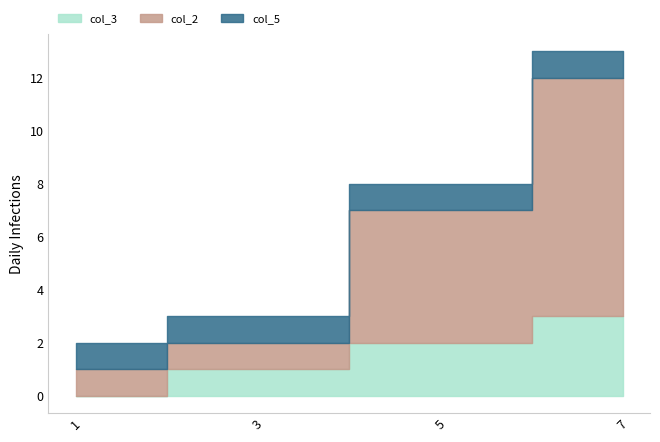

True or false: col_3 and col_2 intersect in this chart.

False